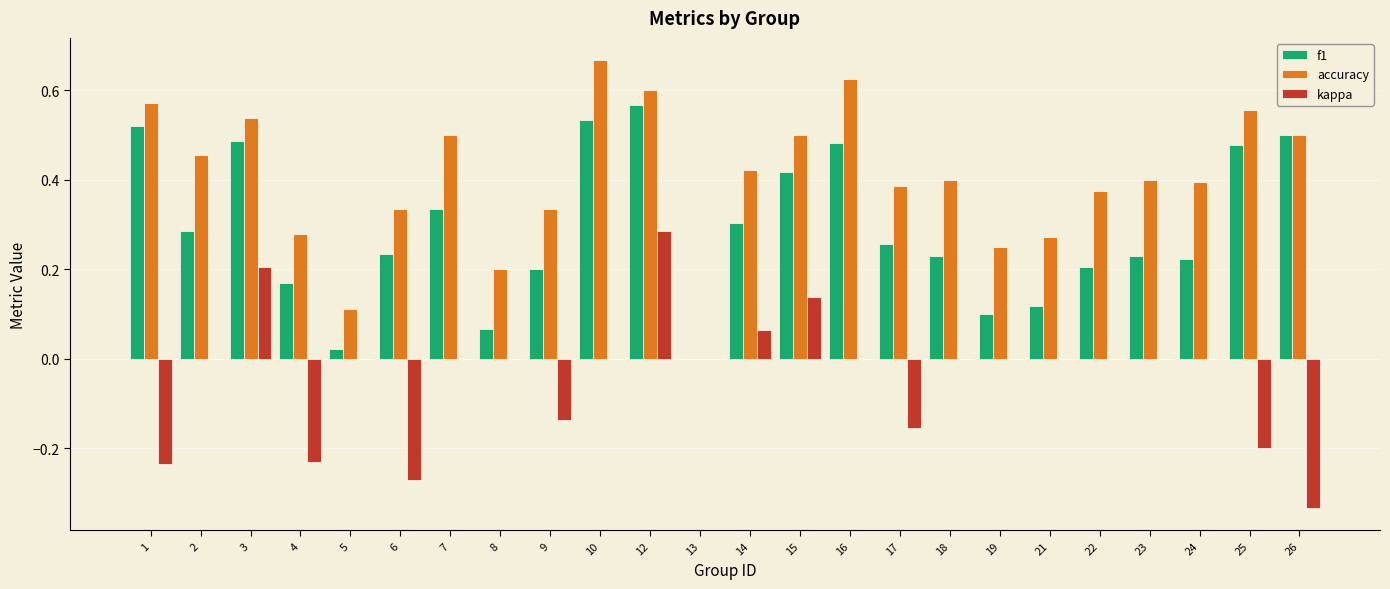

Which series changed the most between 7 and 17?

kappa